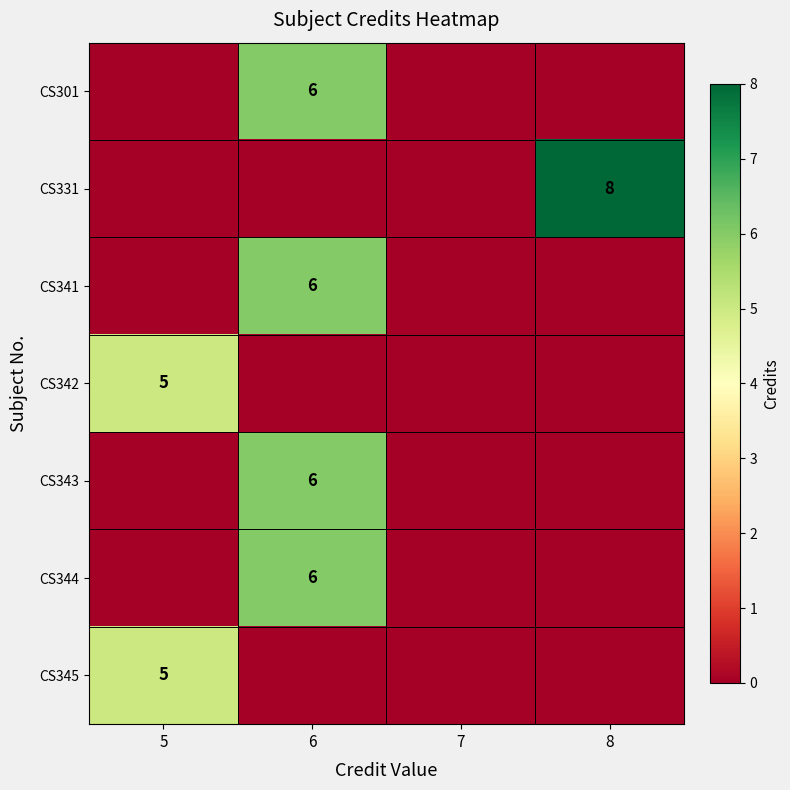

Is it true that CS344 equals 2 at 6?

False